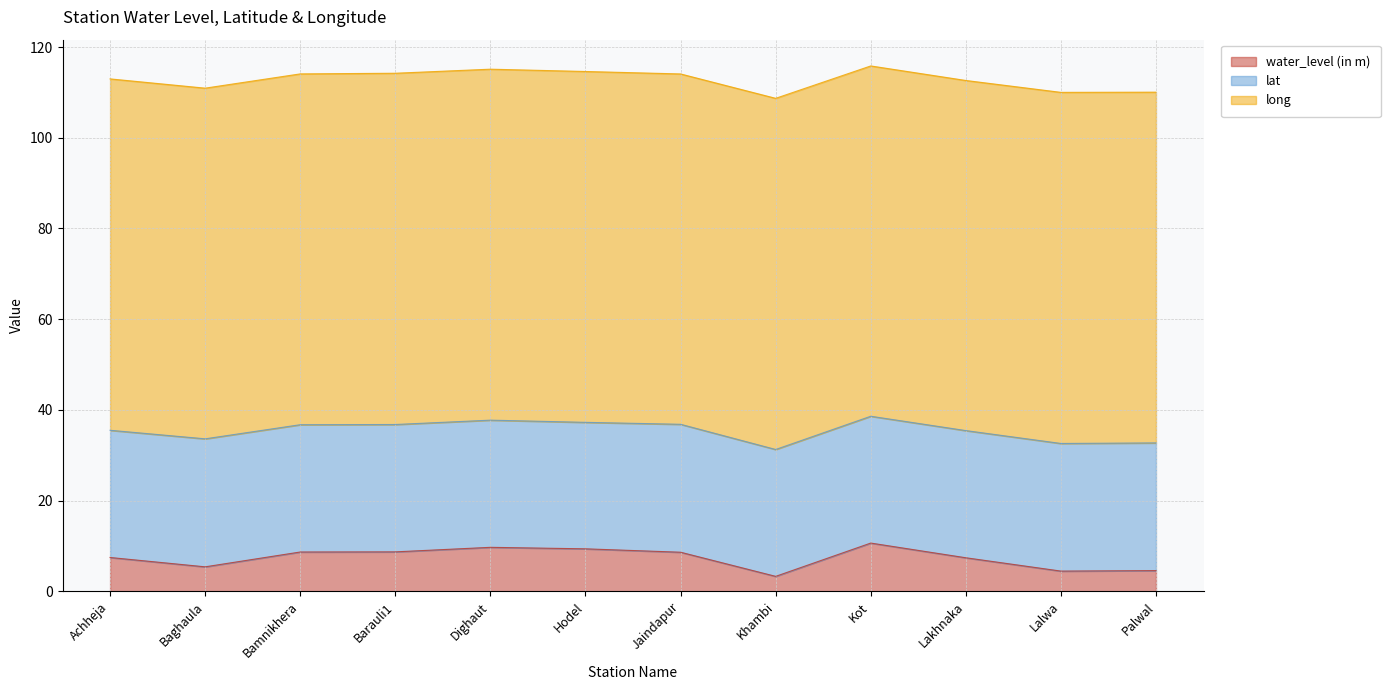

At which category does long reach its first local valley?

Baghaula